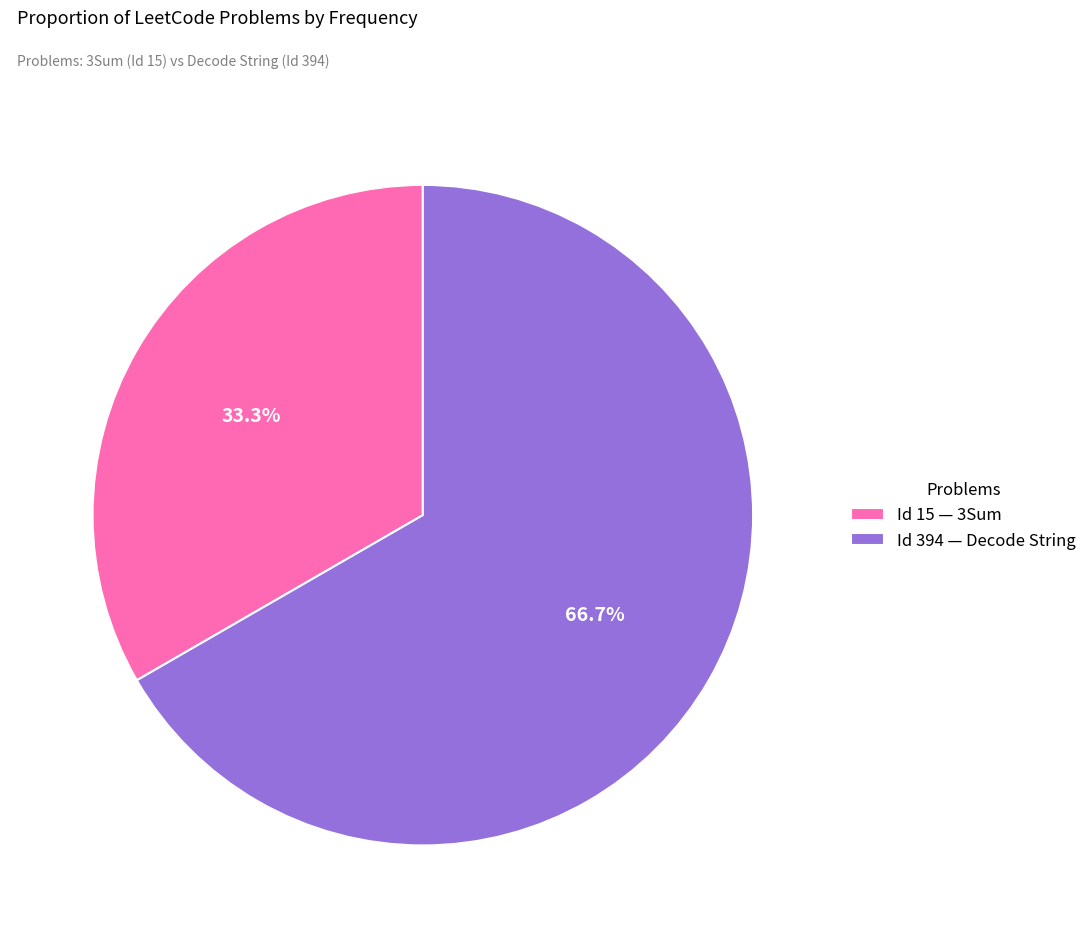

To the nearest percent, what is the difference between the largest and smallest slice percentages?

33%